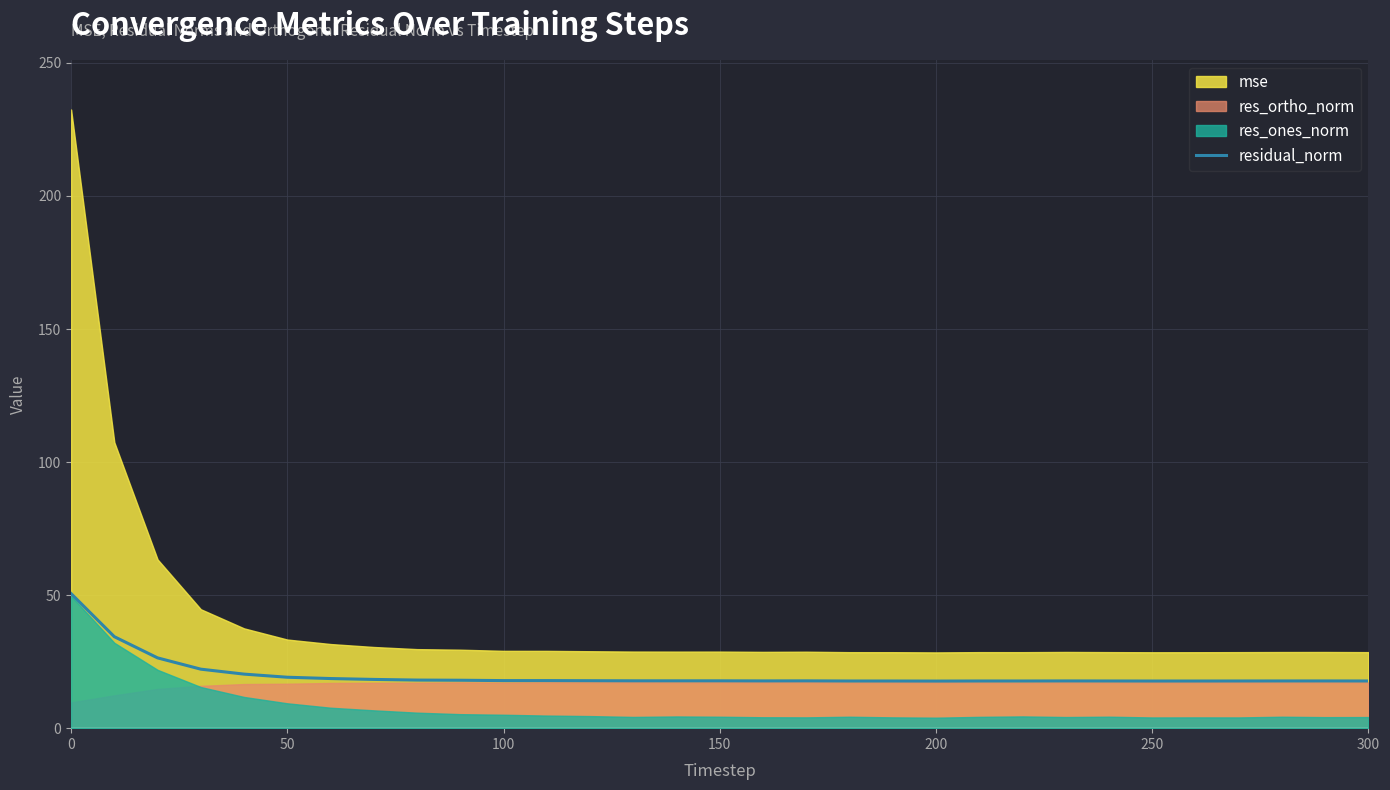

What is the highest value of the residual_norm series?

50.6